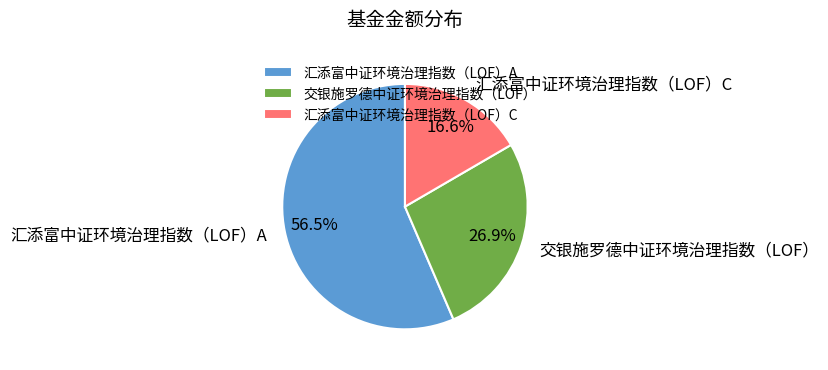

Which has a higher value, 汇添富中证环境治理指数（LOF）A or 交银施罗德中证环境治理指数（LOF）?

汇添富中证环境治理指数（LOF）A